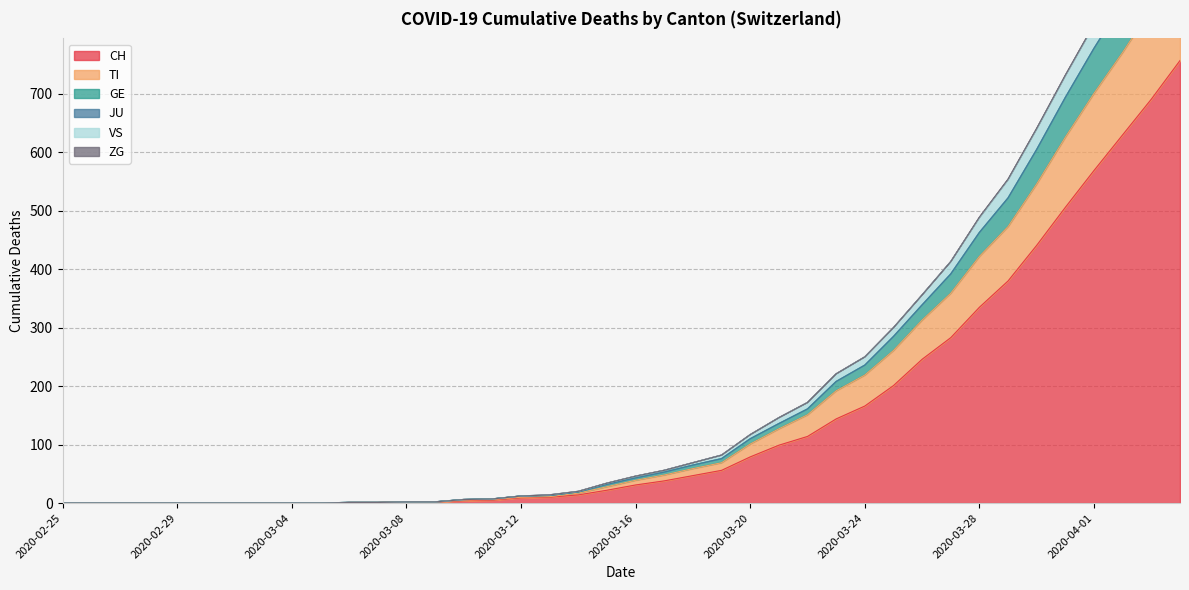

Which category has the lowest value across all series?

2020-02-25